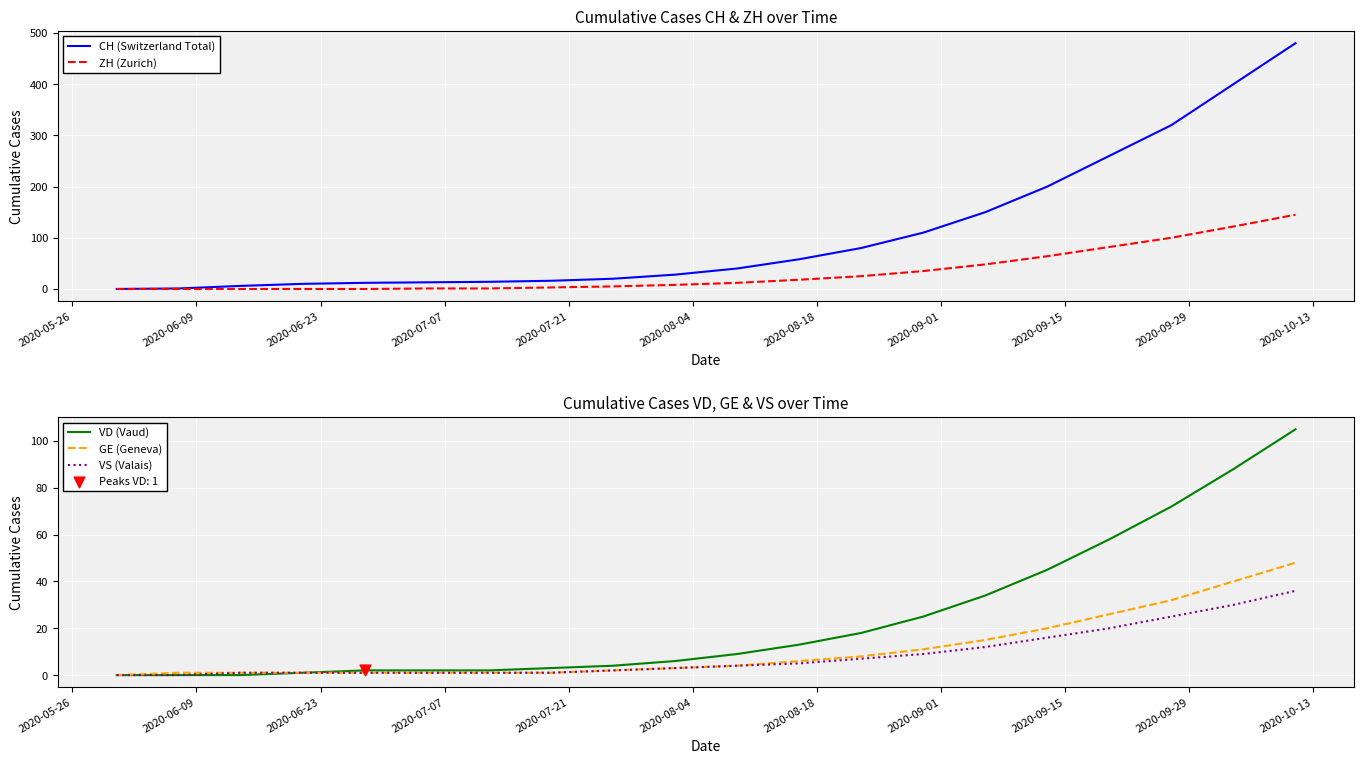

At how many categories does at least one series exceed 294?

3